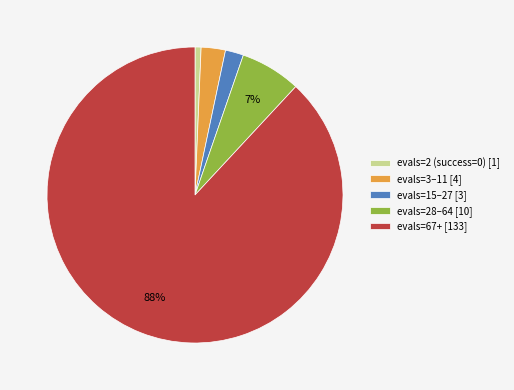

How many segments does this pie chart have?

5